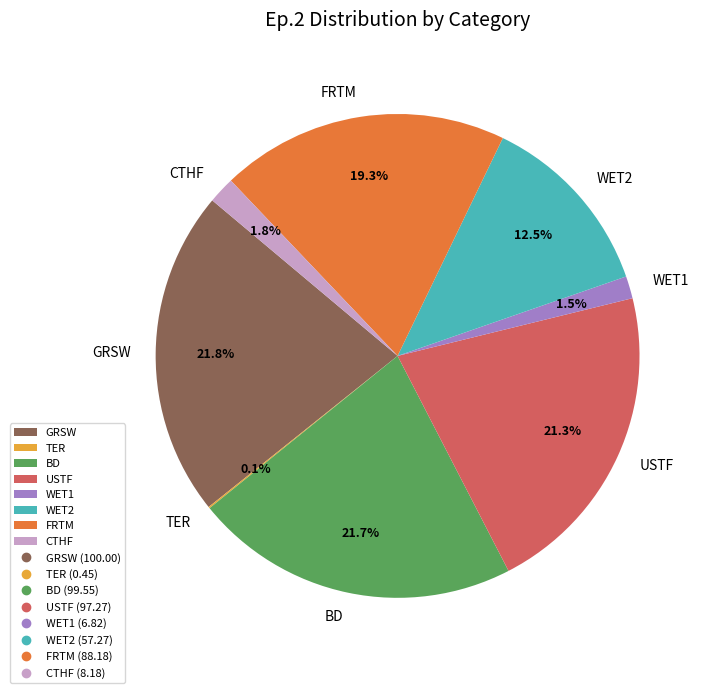

To the nearest percent, what percentage of the pie is GRSW?

22%